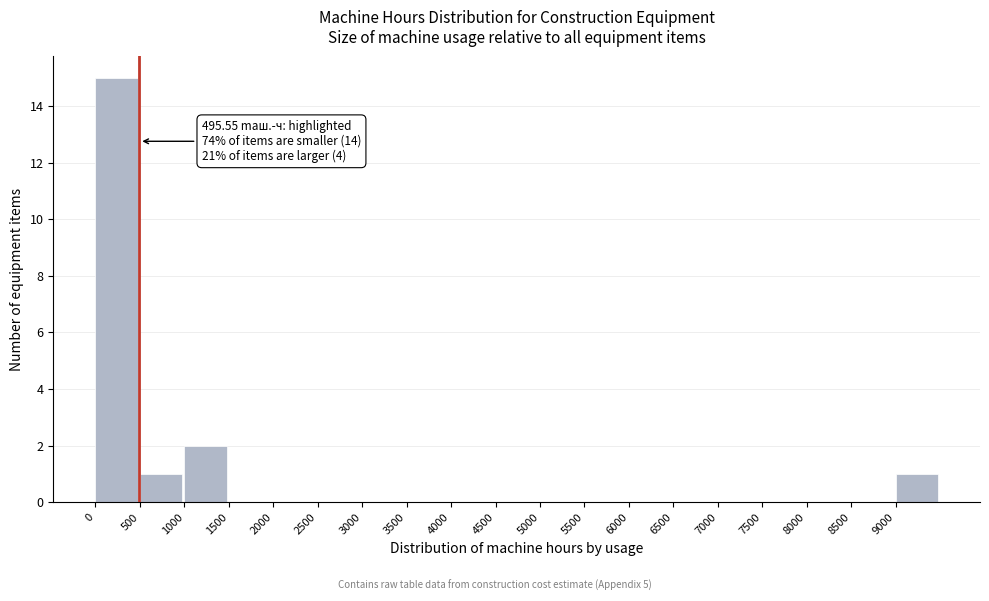

Which range on the x-axis has the tallest bar?

0 to 500